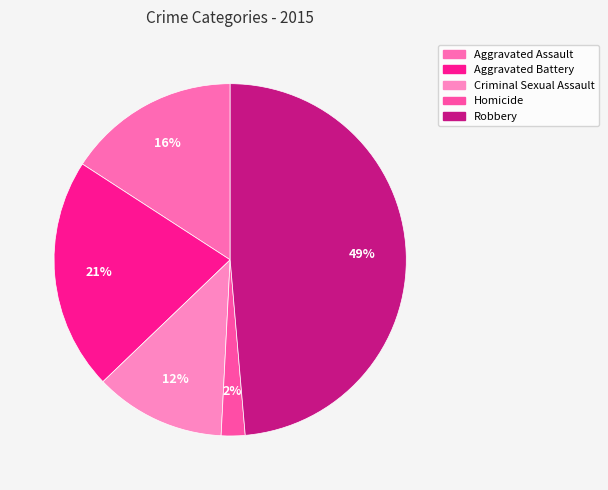

To the nearest percent, what portion does Criminal Sexual Assault represent?

12%